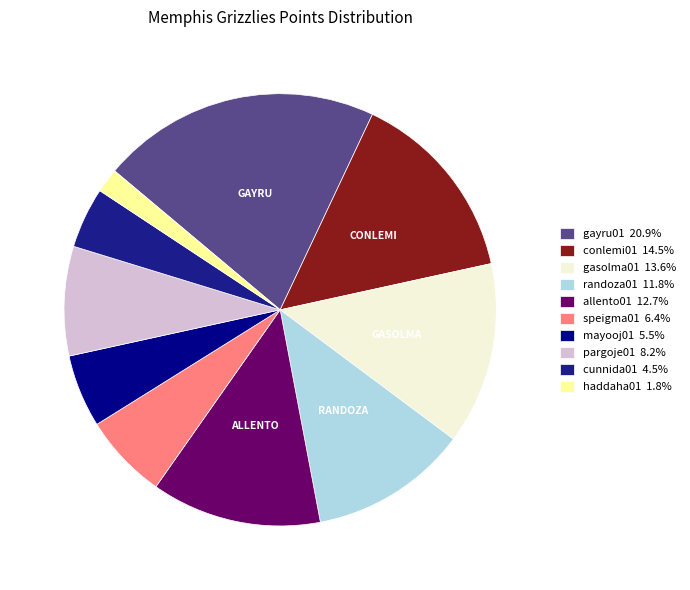

How many segments does this pie chart have?

10